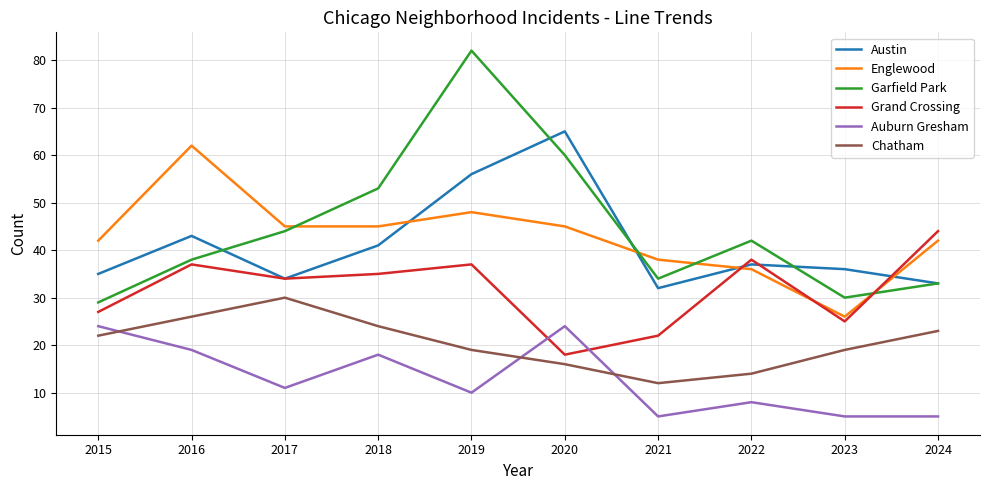

The Garfield Park series shows 31 at 2019. True or false?

False